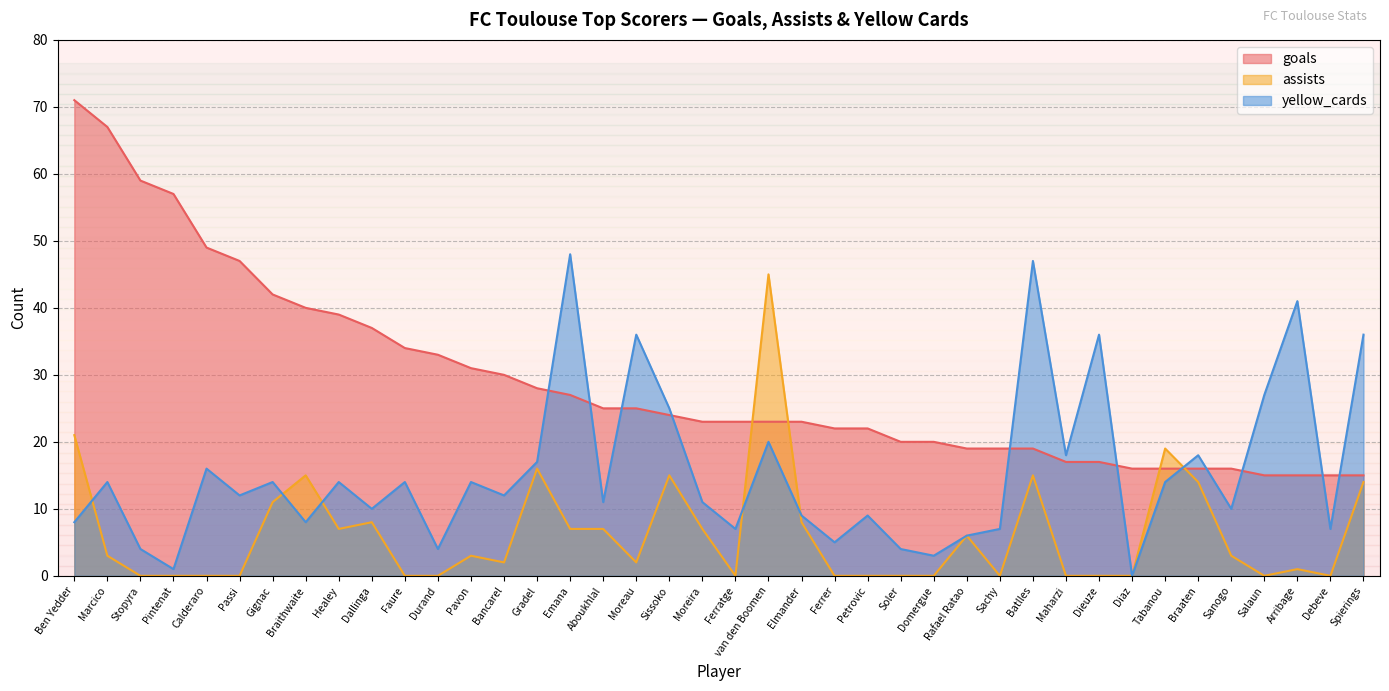

What is the label of the 2nd point from the right?

Debeve